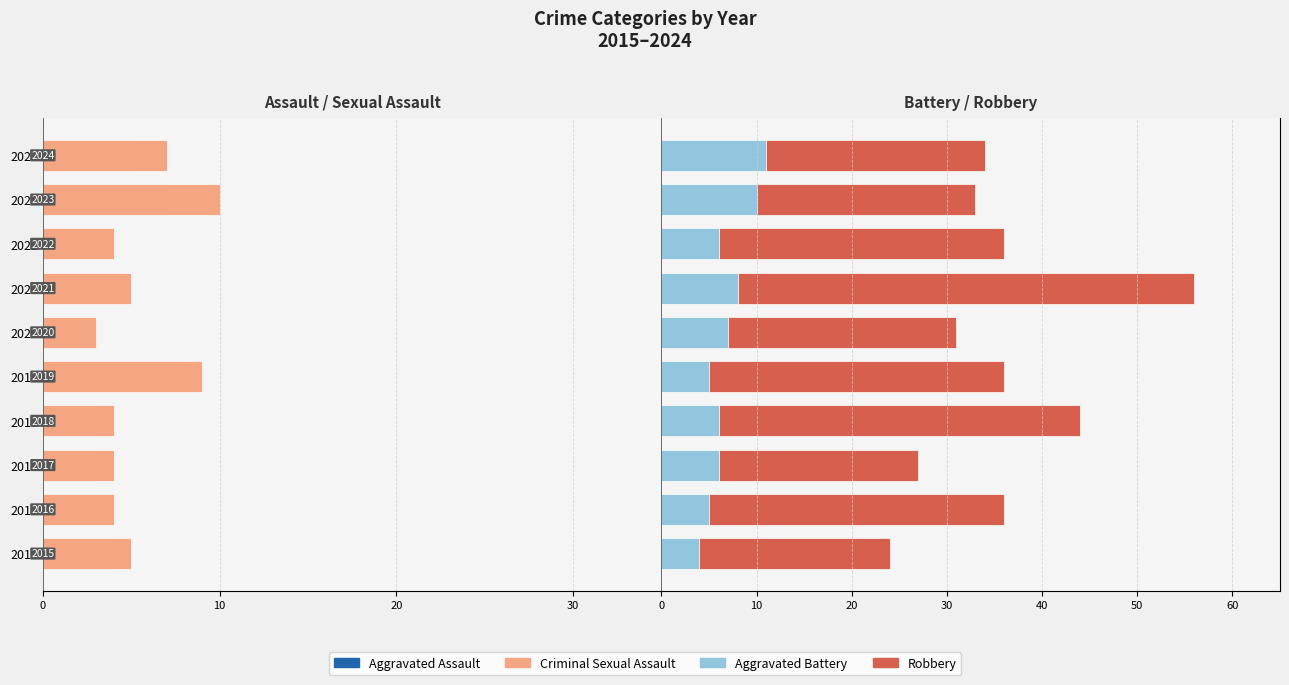

True or false: Robbery has a value of 12 at 2019.

False